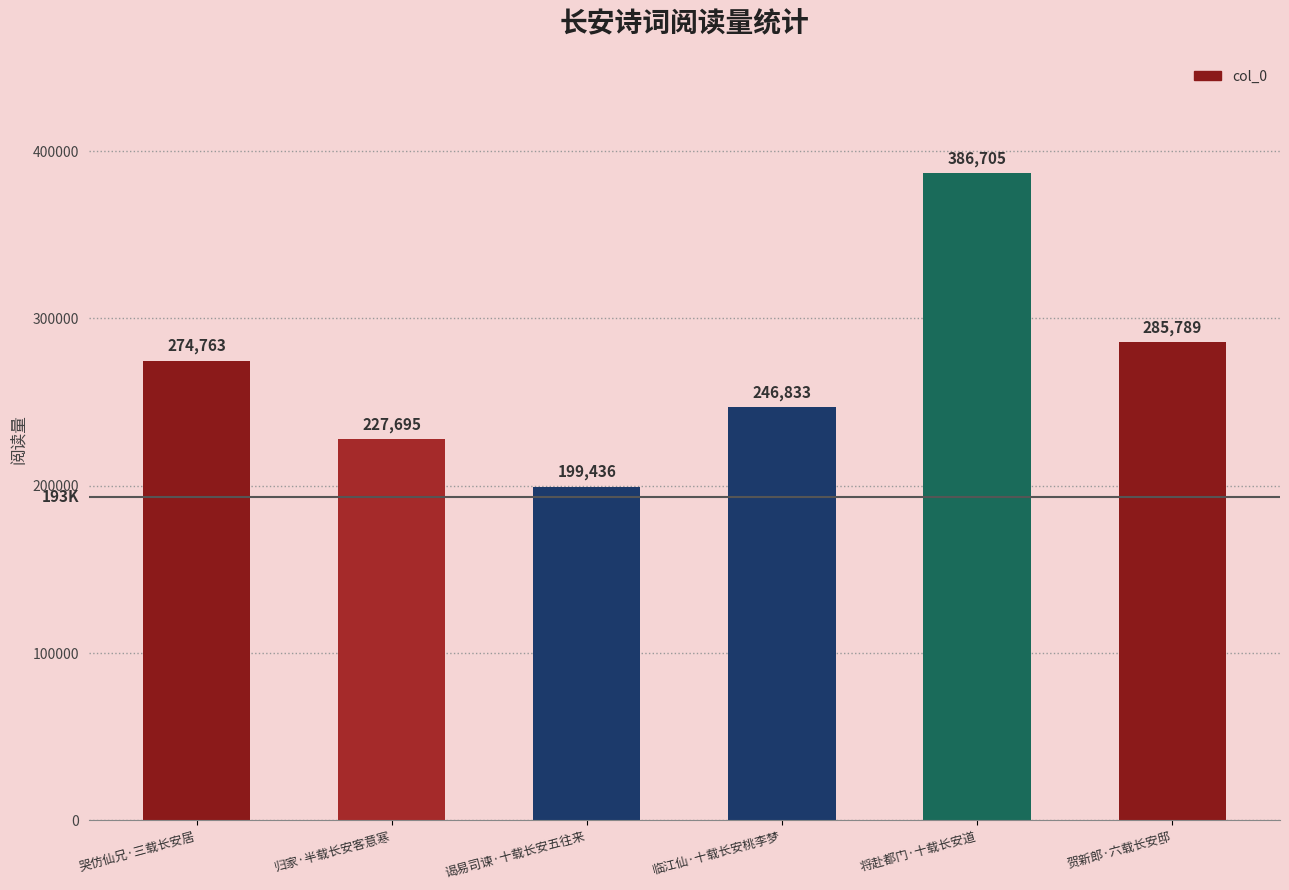

How many distinct data groups are displayed?

1